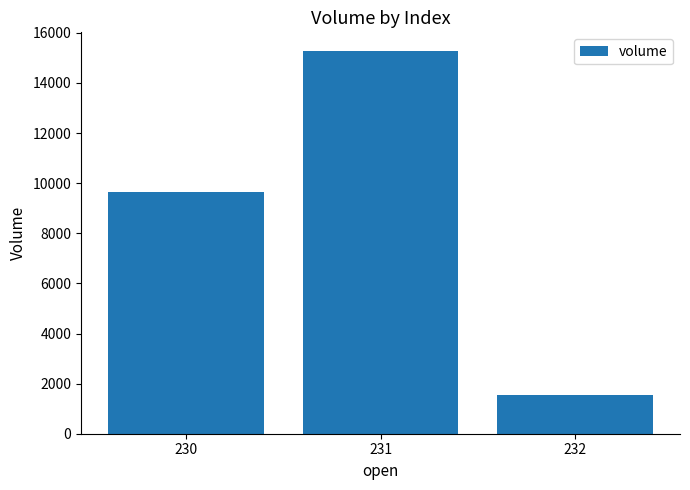

Reading left to right, what are all the values shown in this chart?

9638.8	15259.2	1555.2